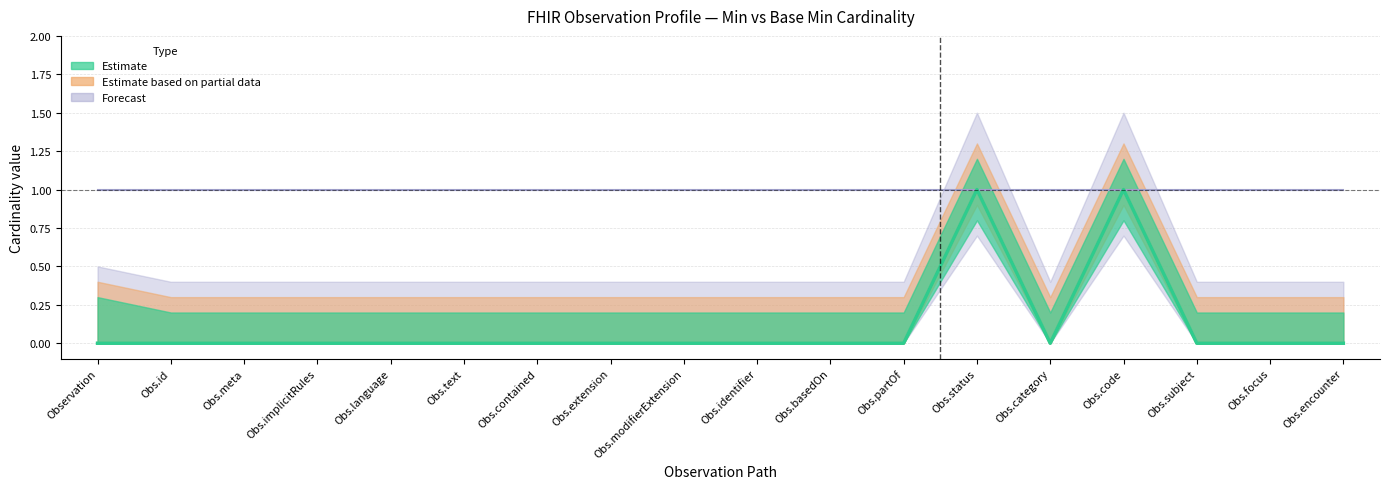

Reading left to right, extract all data points from this chart.

Min (Estimate): 0	0	0	0	0	0	0	0	0	0	0	0	1	0	1	0	0	0
Base Min (Estimate based on partial): 0	0	0	0	0	0	0	0	0	0	0	0	1	0	1	0	0	0